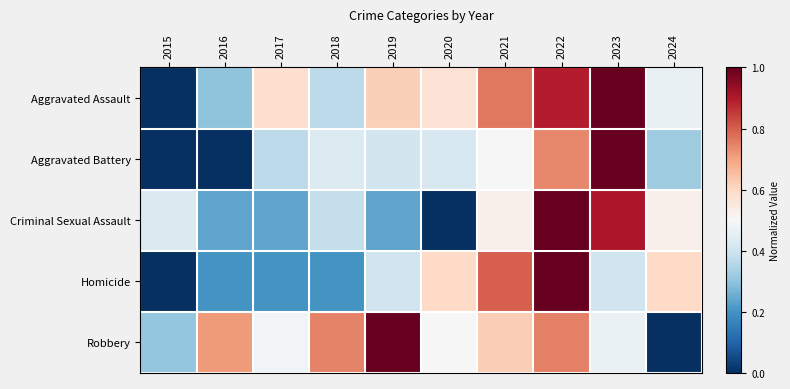

Reading left to right, what are all the values shown in this chart?

Aggravated Assault: 2015=0.0	2016=0.3	2017=0.6	2018=0.4	2019=0.6	2020=0.6	2021=0.8	2022=0.9	2023=1.0	2024=0.5
Aggravated Battery: 2015=0.0	2016=0.0	2017=0.4	2018=0.4	2019=0.4	2020=0.4	2021=0.5	2022=0.7	2023=1.0	2024=0.3
Criminal Sexual Assault: 2015=0.4	2016=0.2	2017=0.2	2018=0.4	2019=0.2	2020=0.0	2021=0.5	2022=1.0	2023=0.9	2024=0.5
Homicide: 2015=0.0	2016=0.2	2017=0.2	2018=0.2	2019=0.4	2020=0.6	2021=0.8	2022=1.0	2023=0.4	2024=0.6
Robbery: 2015=0.3	2016=0.7	2017=0.5	2018=0.7	2019=1.0	2020=0.5	2021=0.6	2022=0.8	2023=0.5	2024=0.0